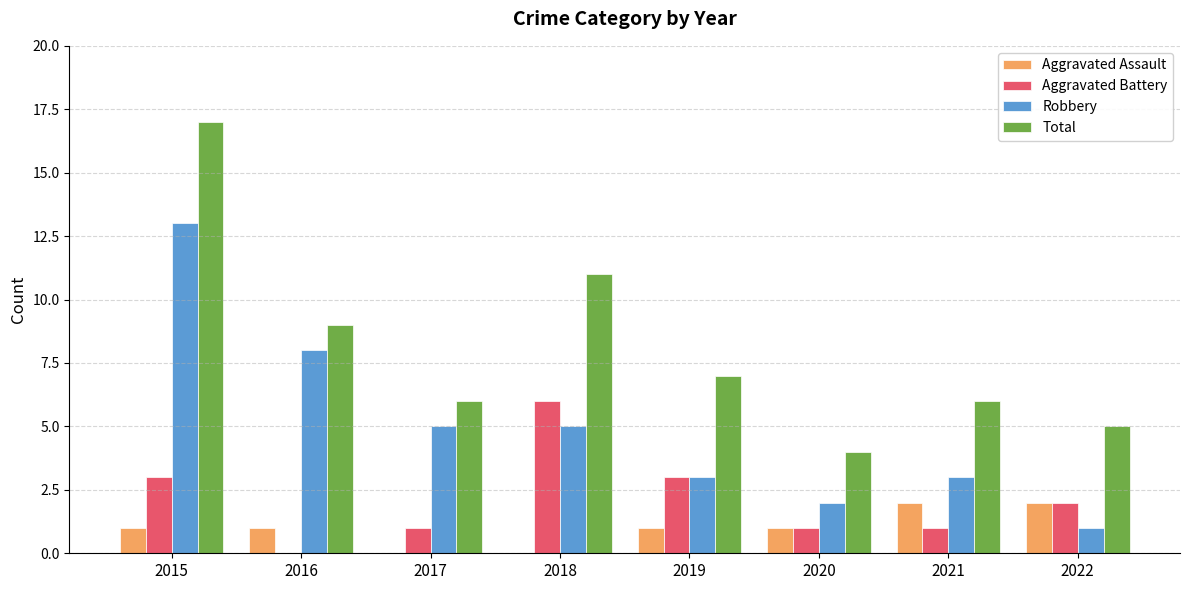

What is the greatest value displayed?

17